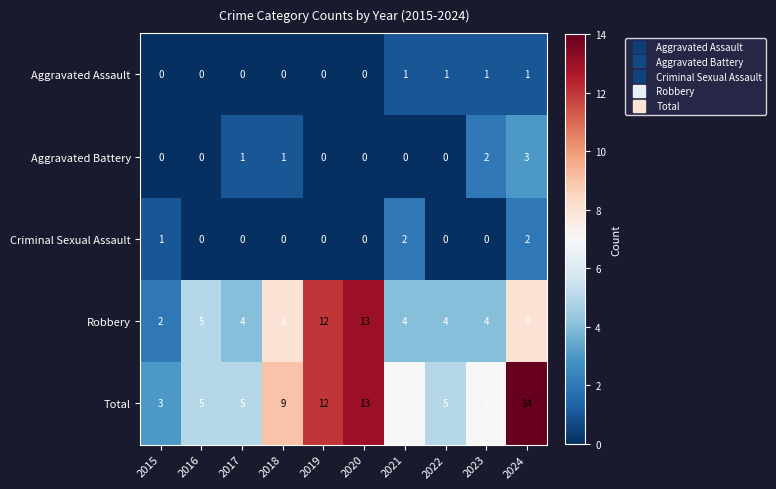

What is the greatest value displayed?

14